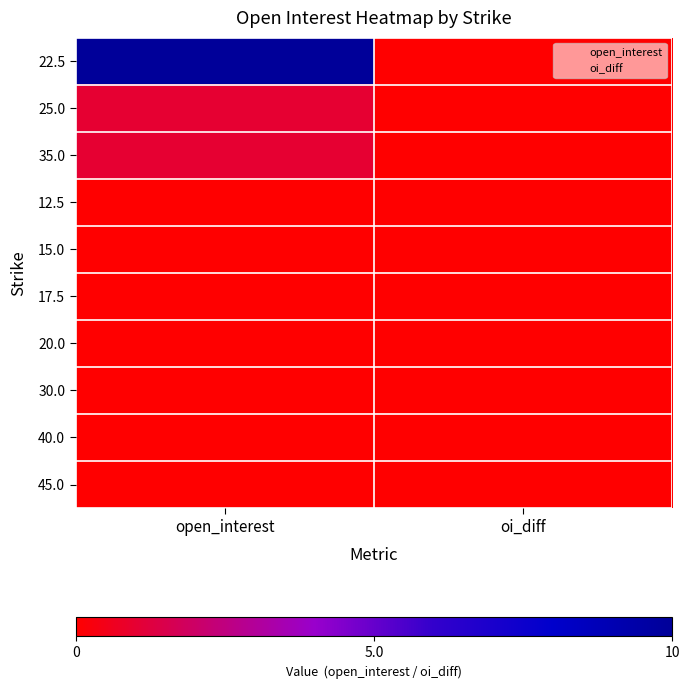

Reading left to right, what are all the values shown in this chart?

22.5: open_interest=10	oi_diff=0
25.0: open_interest=1	oi_diff=0
35.0: open_interest=1	oi_diff=0
12.5: open_interest=0	oi_diff=0
15.0: open_interest=0	oi_diff=0
17.5: open_interest=0	oi_diff=0
20.0: open_interest=0	oi_diff=0
30.0: open_interest=0	oi_diff=0
40.0: open_interest=0	oi_diff=0
45.0: open_interest=0	oi_diff=0